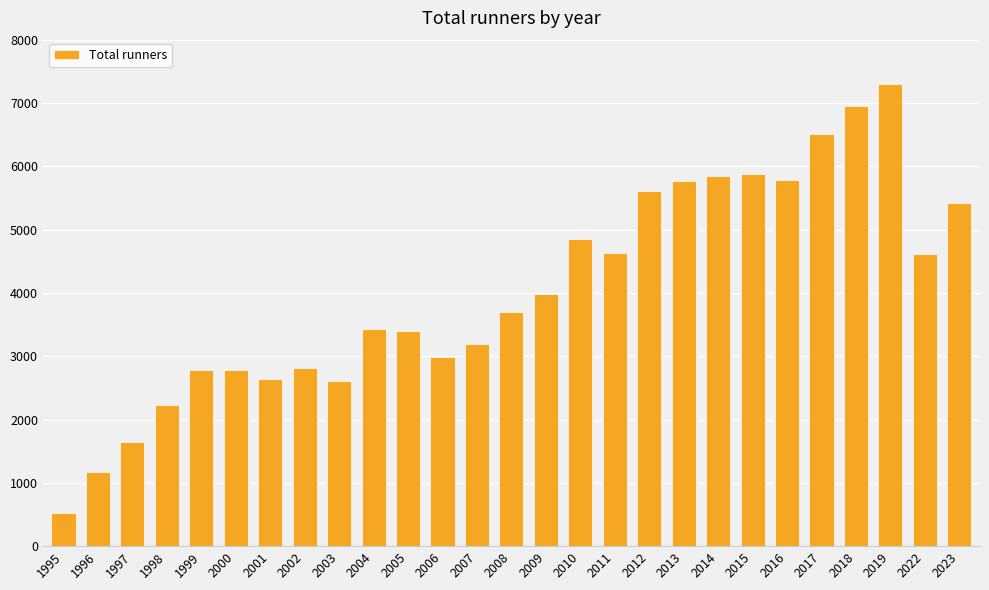

How many series are shown in this chart?

1